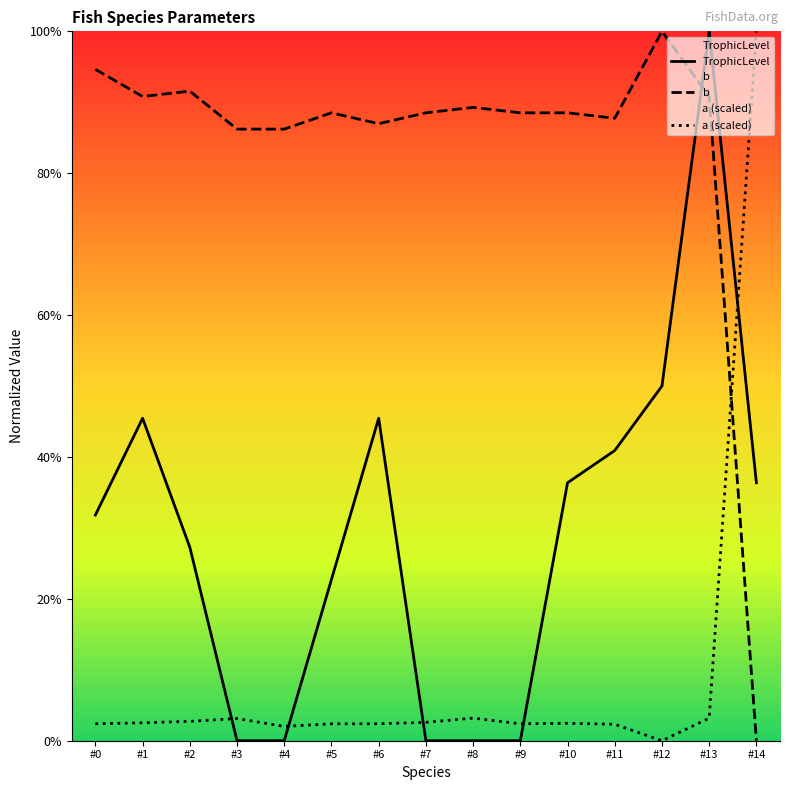

Count the number of data series in this chart.

3